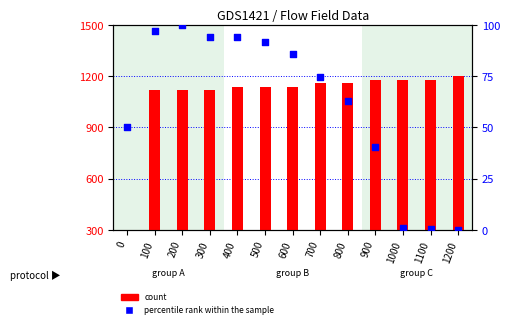

At how many categories does at least one series exceed 855?

12